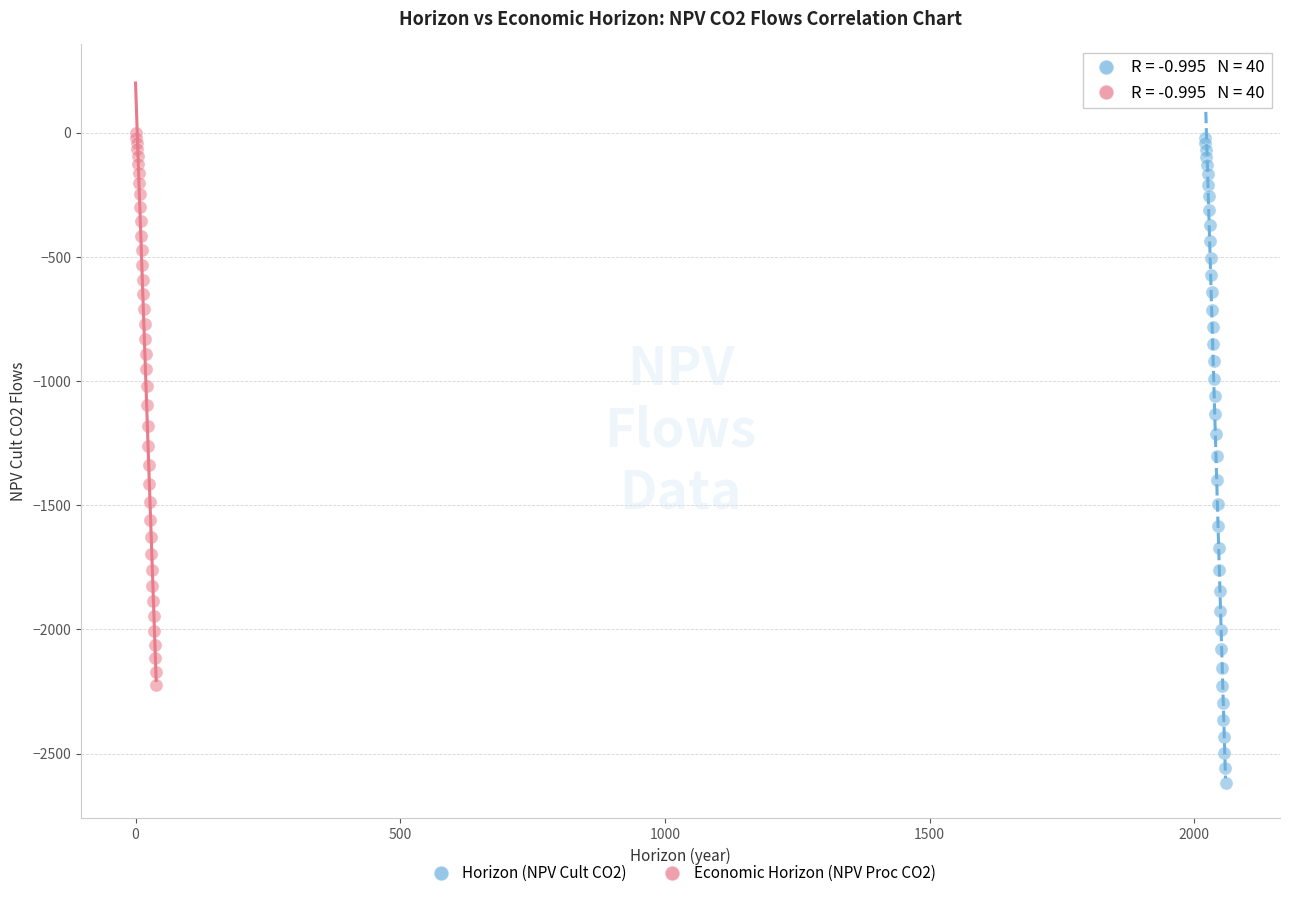

What are all the series names shown in the legend?

Horizon (NPV Cult CO2), Economic Horizon (NPV Proc CO2)